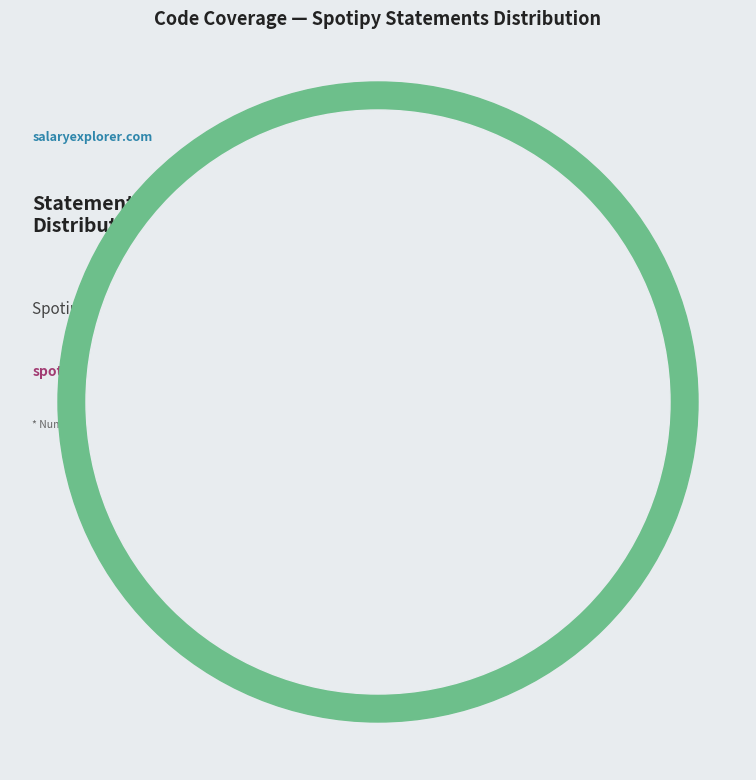

Rank the categories by value from lowest to highest.

spotipy/__init__.py, spotipy/exceptions.py, spotipy/util.py, spotipy/cache_handler.py, tests/unit/test_oauth.py, spotipy/oauth2.py, spotipy/client.py